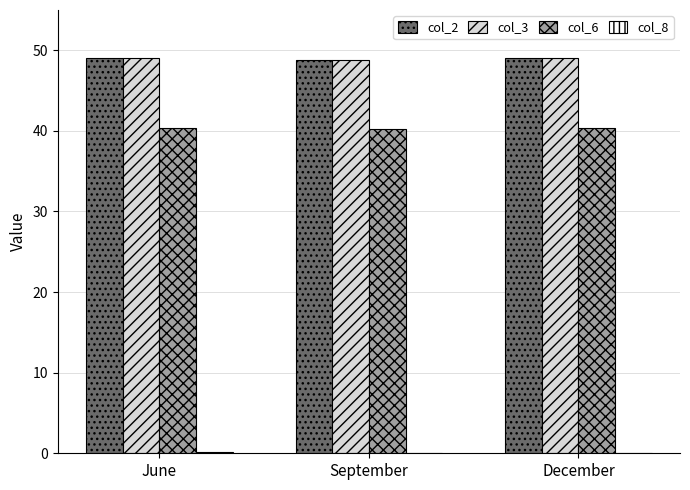

What is the greatest value displayed?

49.0